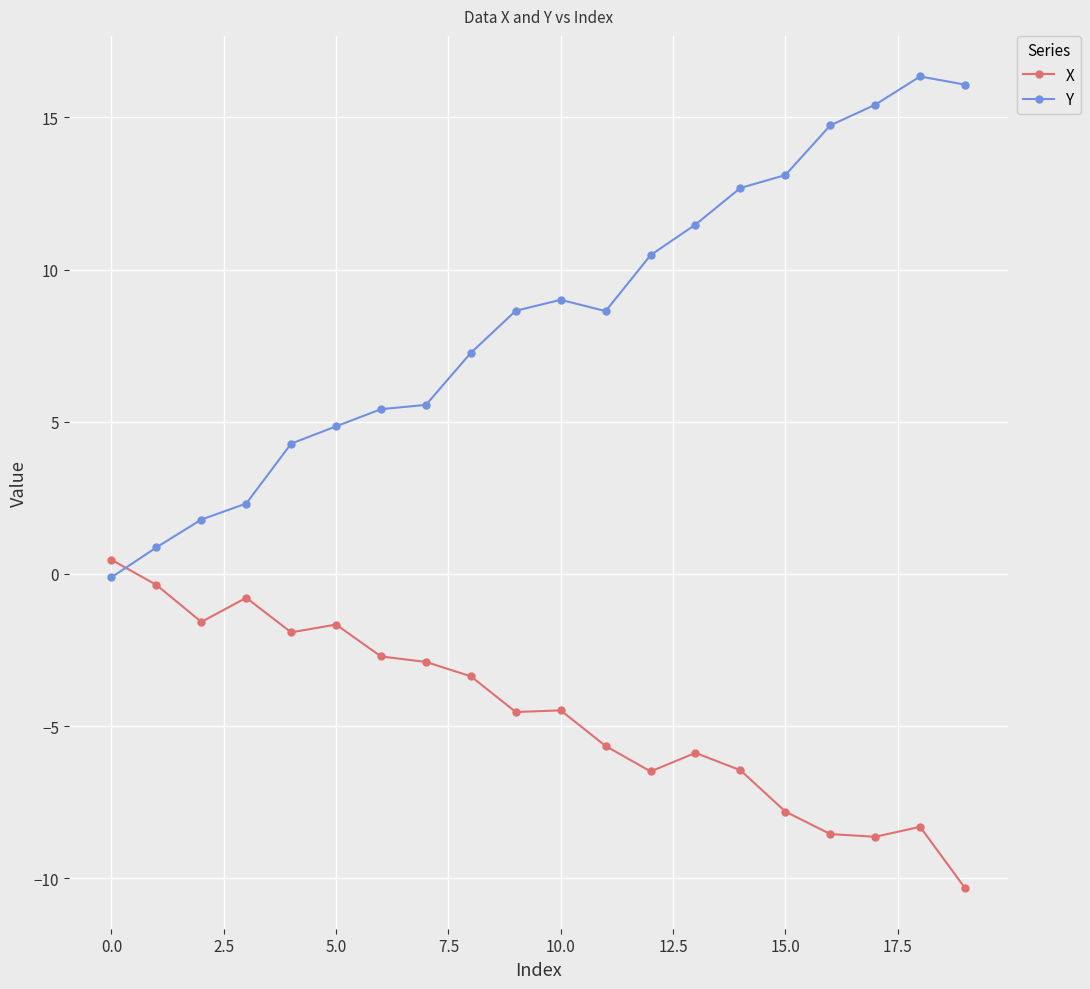

True or false: X has more than 0 points higher than both neighbors.

True